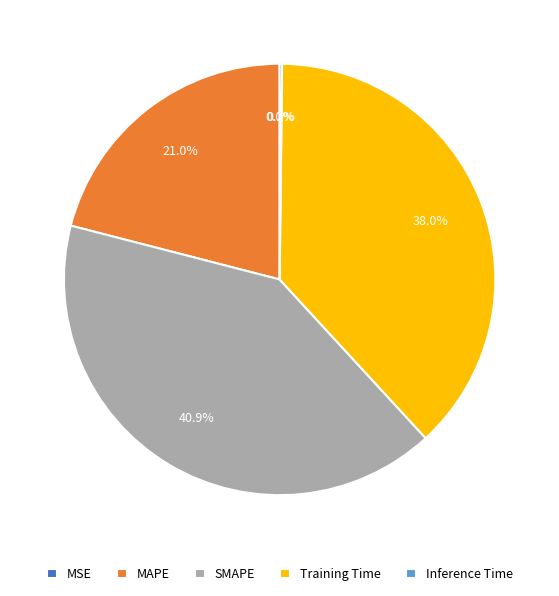

True or false: MAPE accounts for 21% of the total.

True